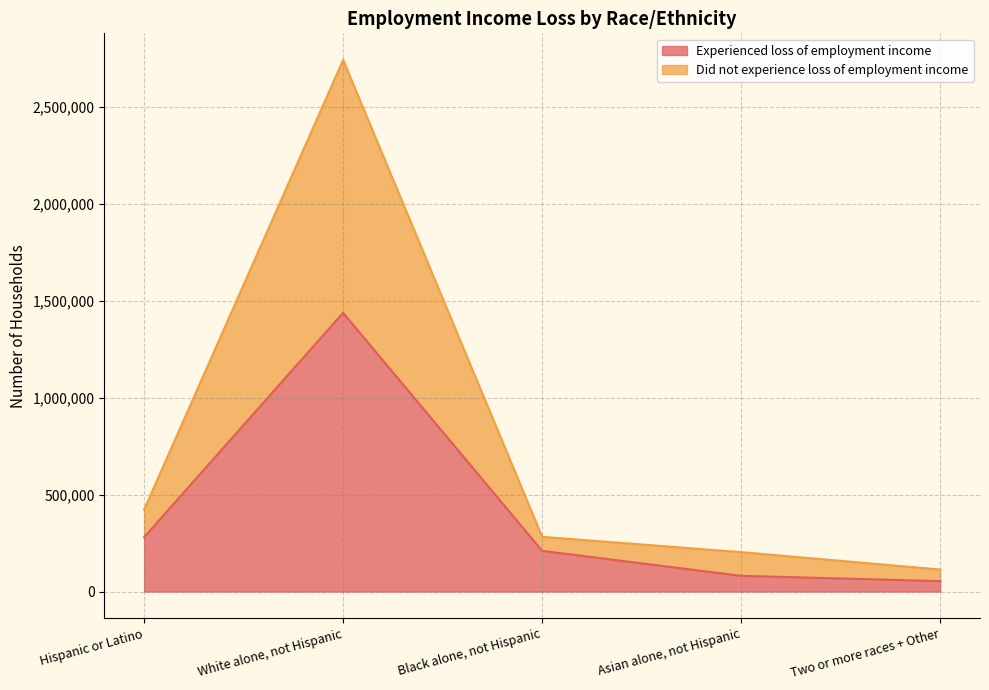

At which category is the sum across all series the highest?

White alone, not Hispanic